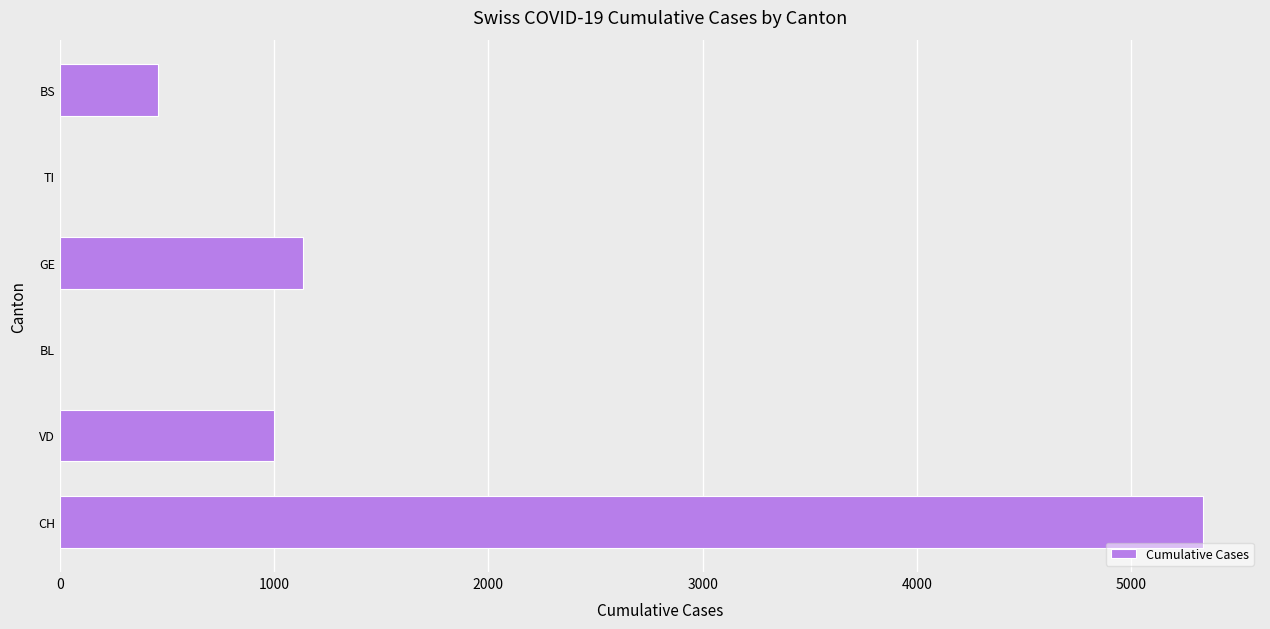

Are the bars horizontal?

Yes